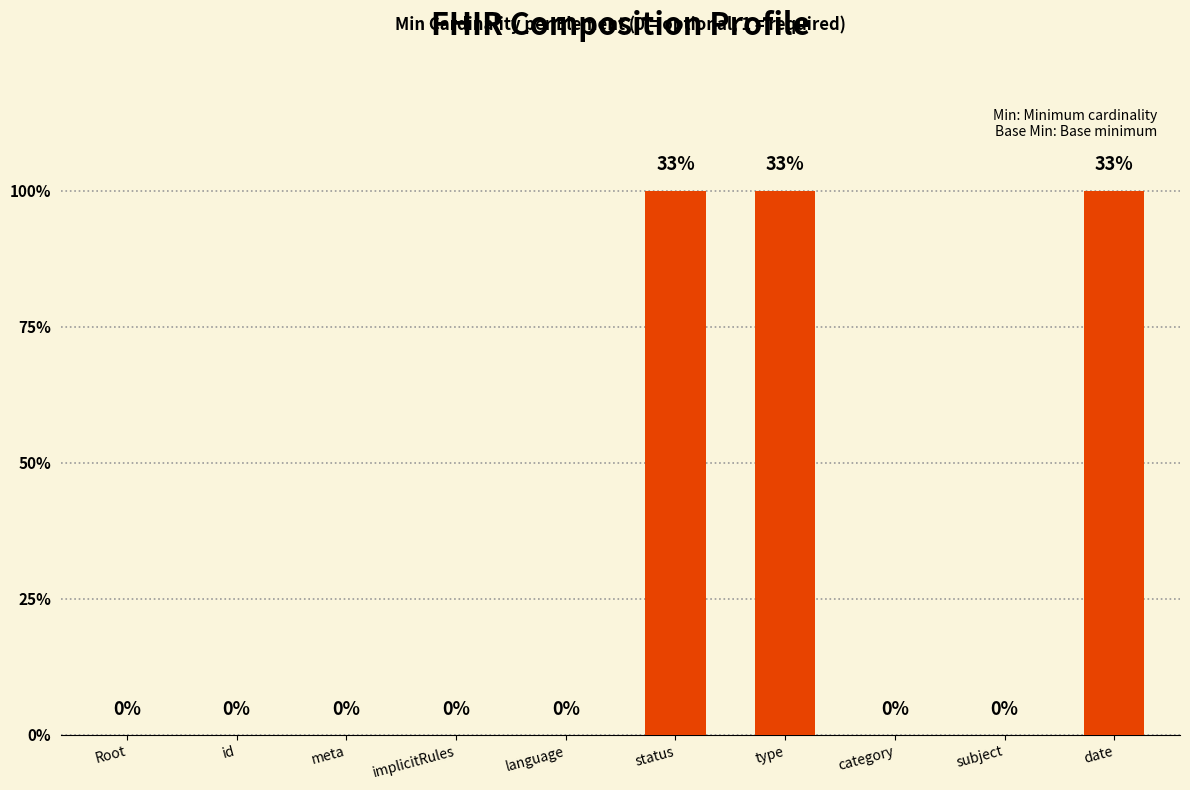

Are the bars horizontal?

No